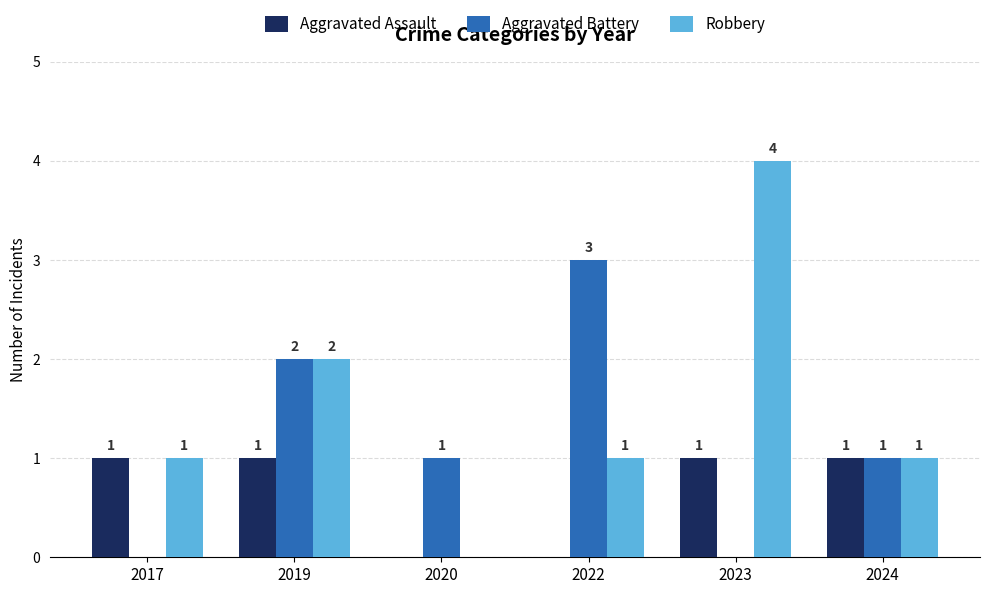

Count the number of data series in this chart.

3